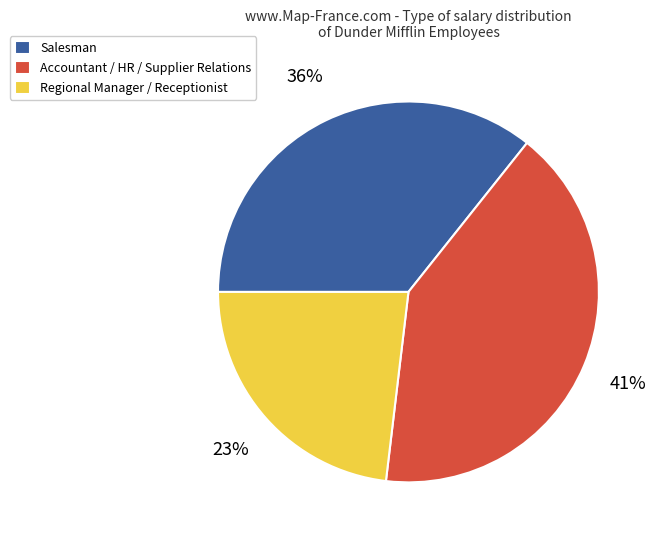

To the nearest percent, what percentage of the pie is Accountant / HR / Supplier Relations?

41%